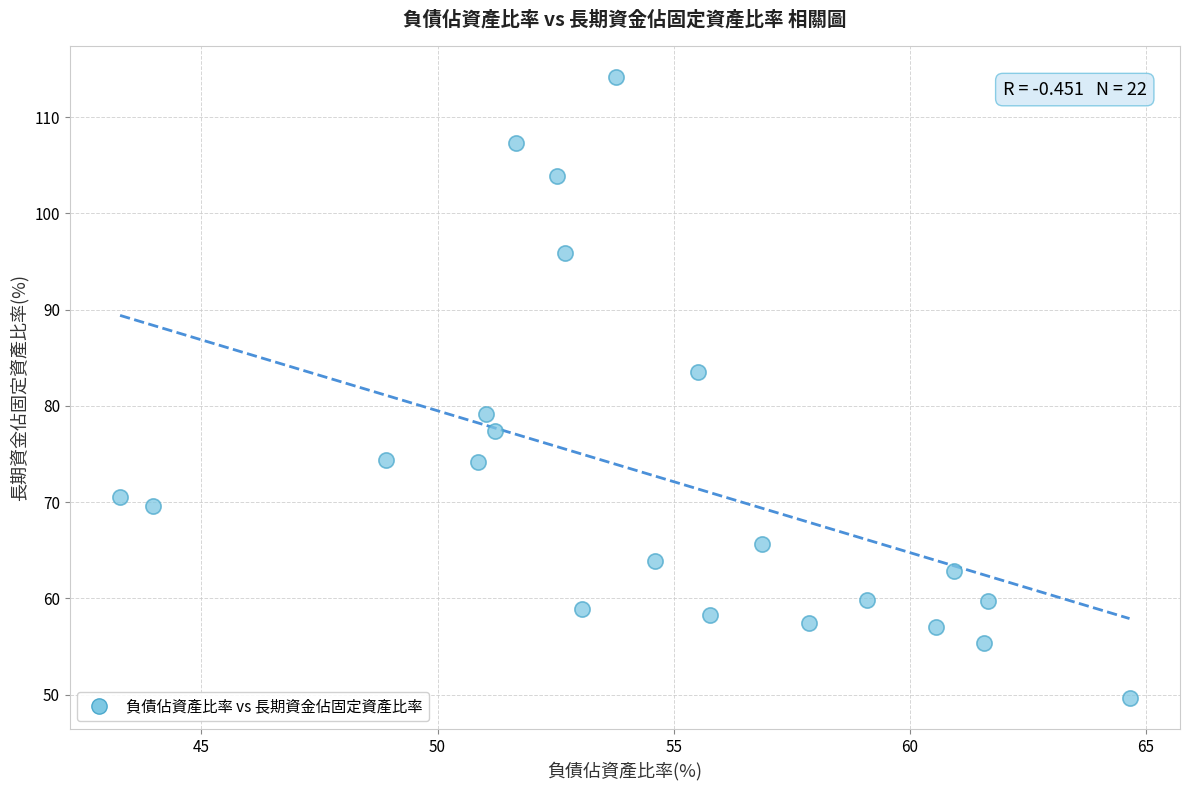

What is the range of Y values (max minus min)?

64.5